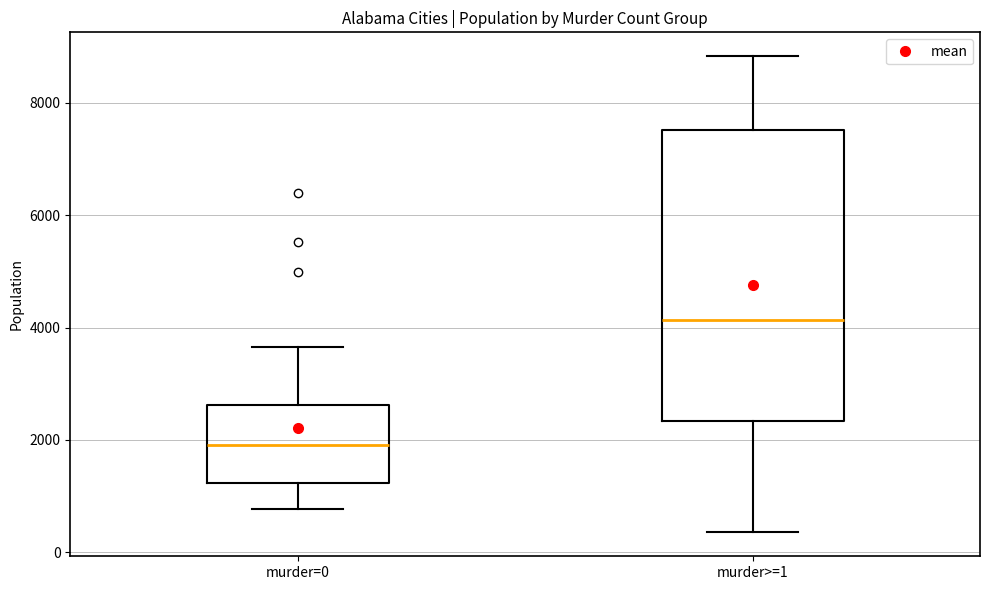

Which box's median line is the lowest?

murder=0